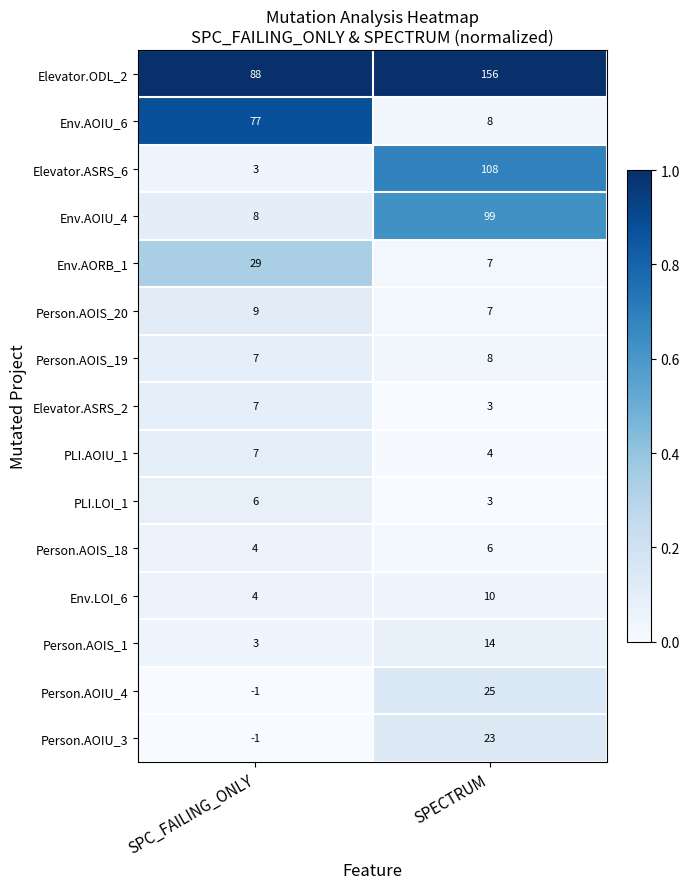

True or false: PLI.AOIU_1 has a value of 4 at SPECTRUM.

True